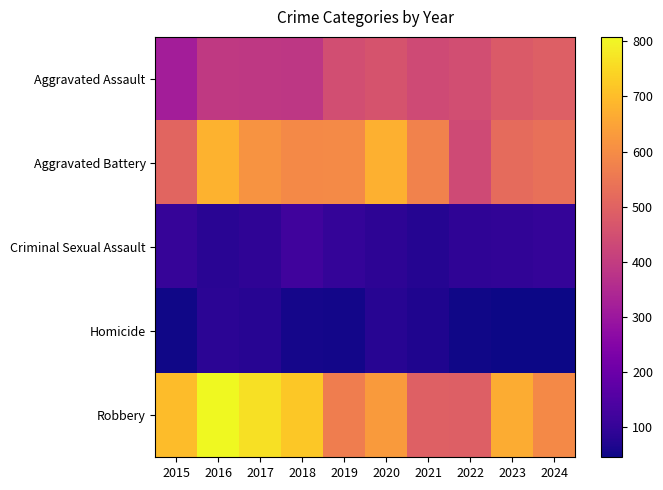

Which has a higher value, 2024 or 2019?

2024